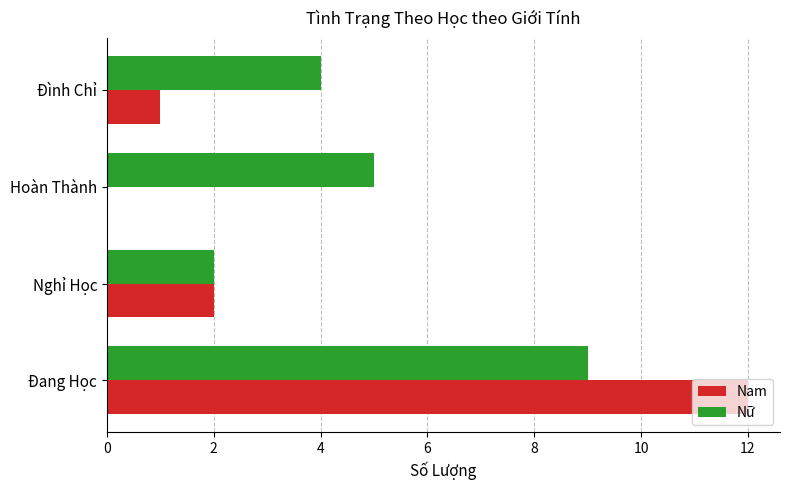

The Nữ series shows 2 at Nghỉ Học. True or false?

True